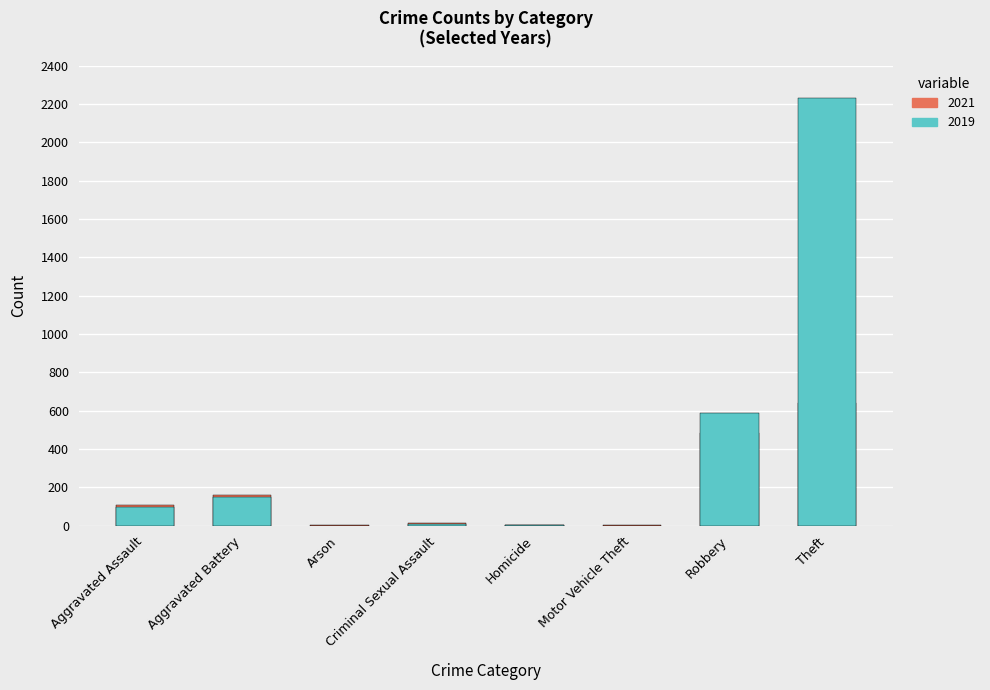

What is the spread (max minus min) of values at Theft?

1588